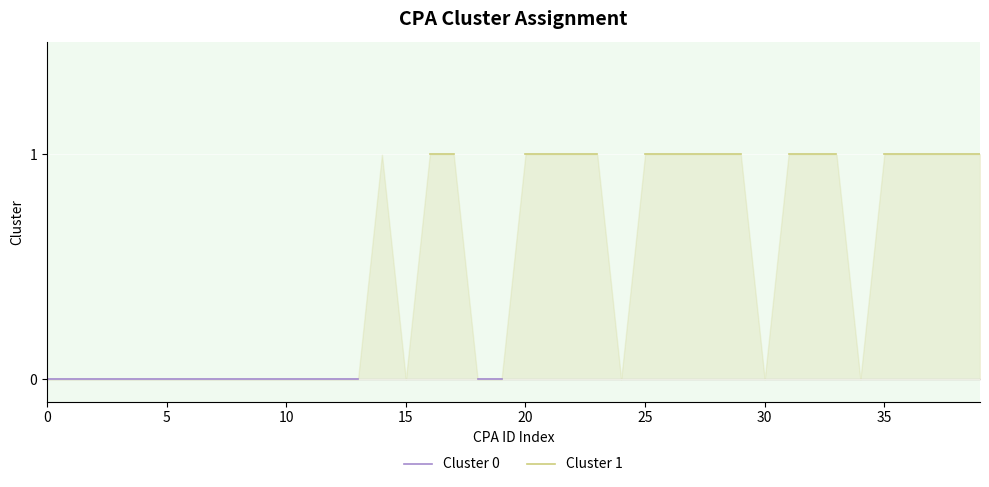

What are all the series names shown in the legend?

Cluster 0, Cluster 1